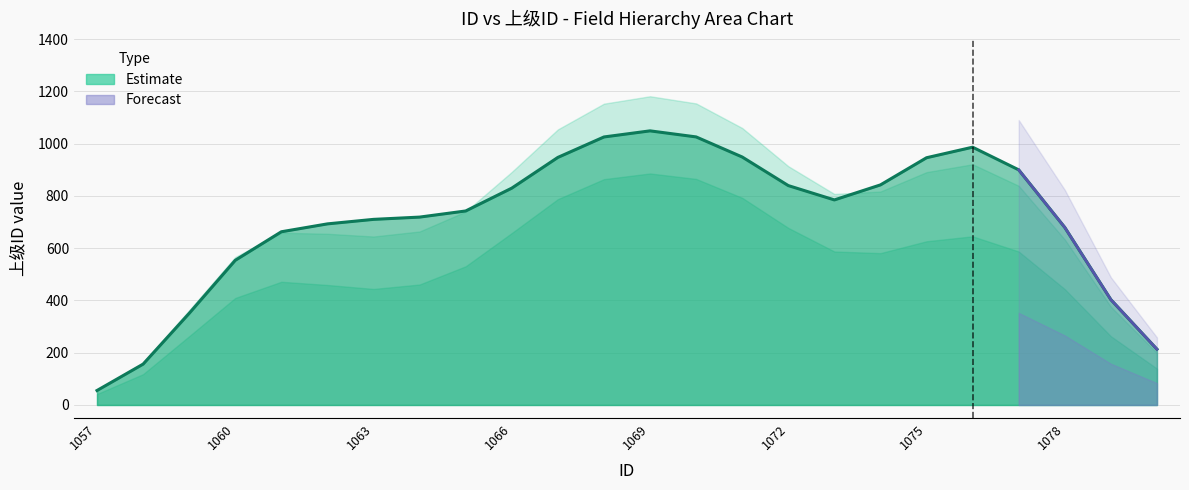

Read the upper_mid value at 1063, to the nearest 100.

600